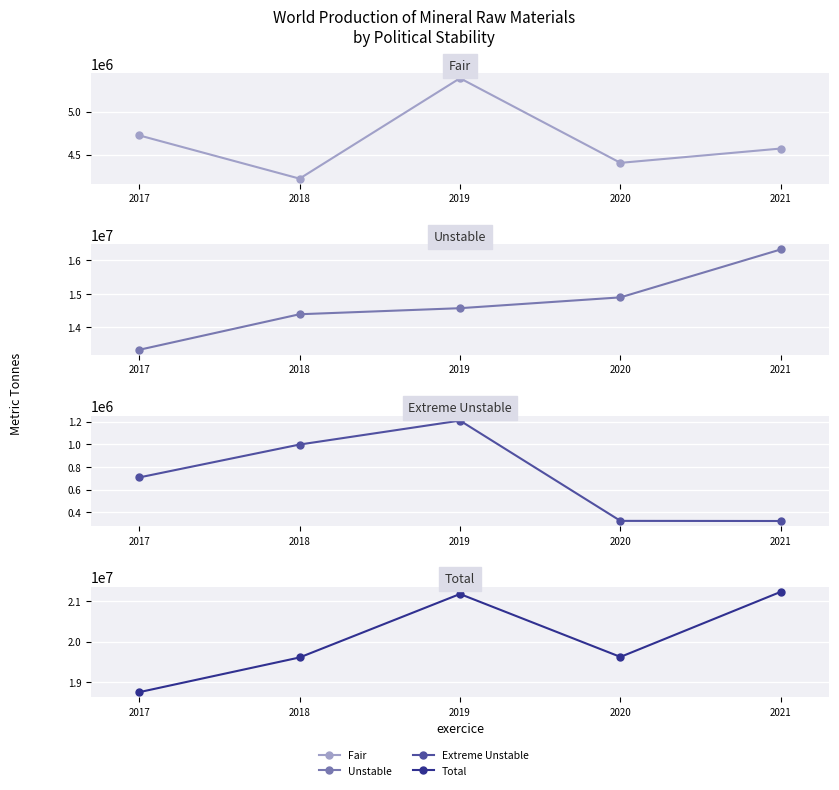

How many categories are shown in the chart?

5